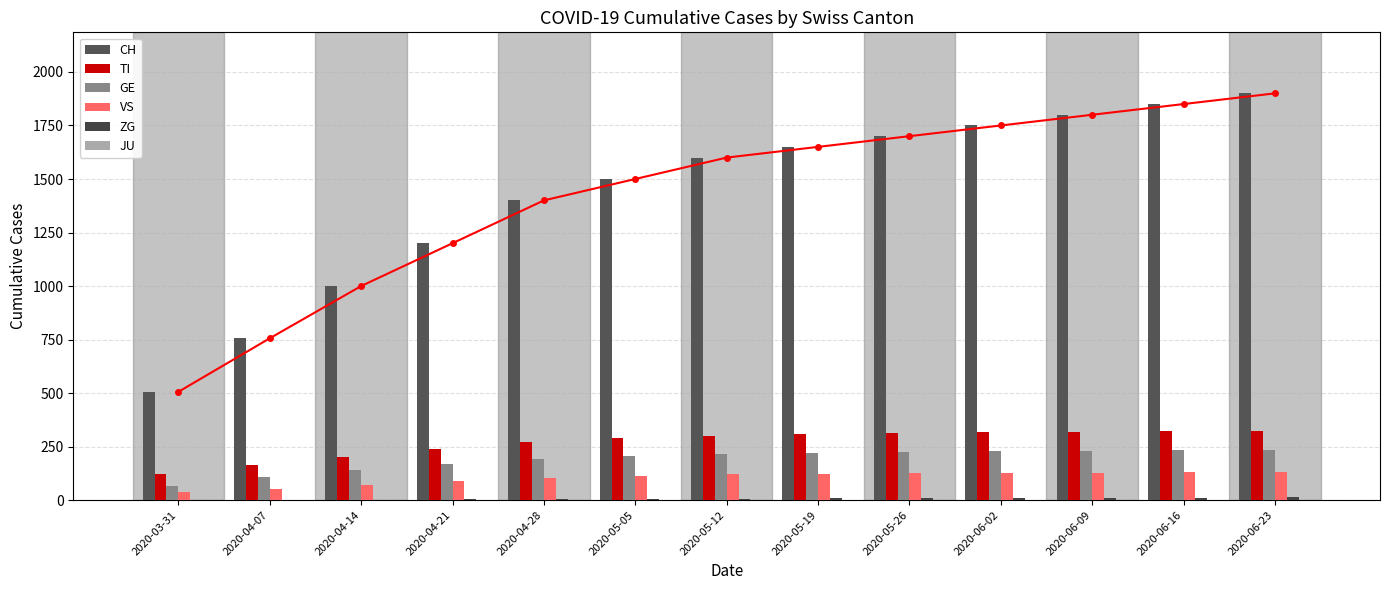

What are all the series names shown in the legend?

CH, TI, GE, VS, ZG, JU